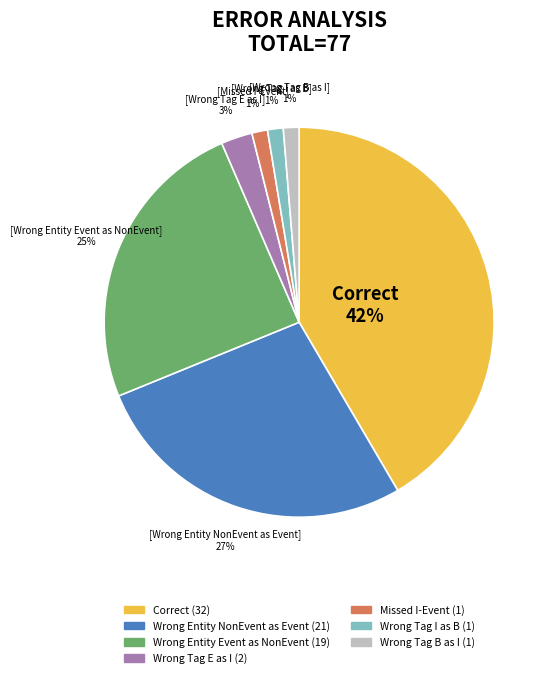

Does any single category account for the majority?

No